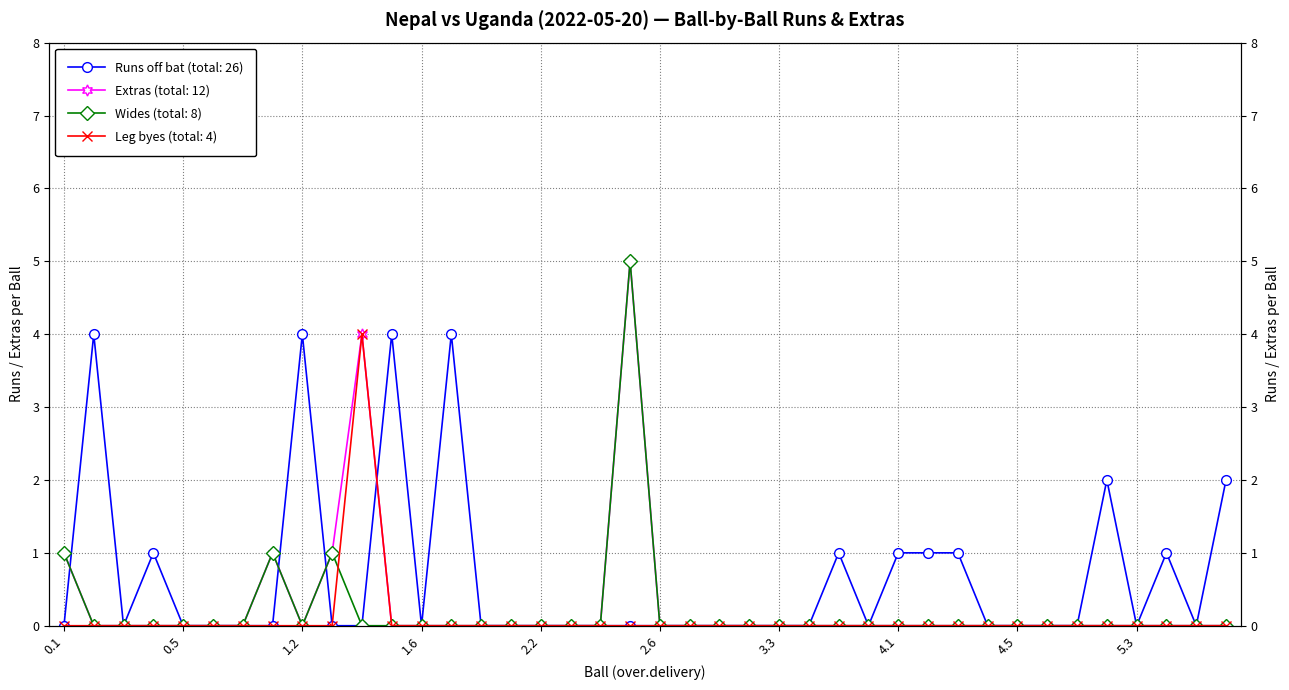

How many data points does each series have?

40